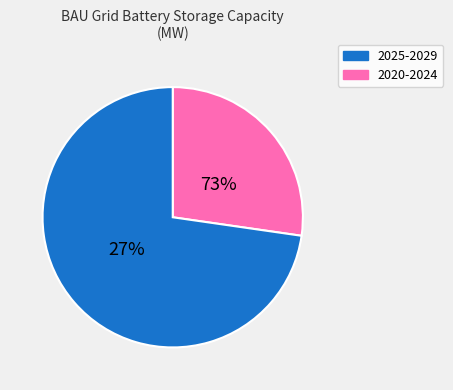

How much of the chart is everything except 2019?

100.0%